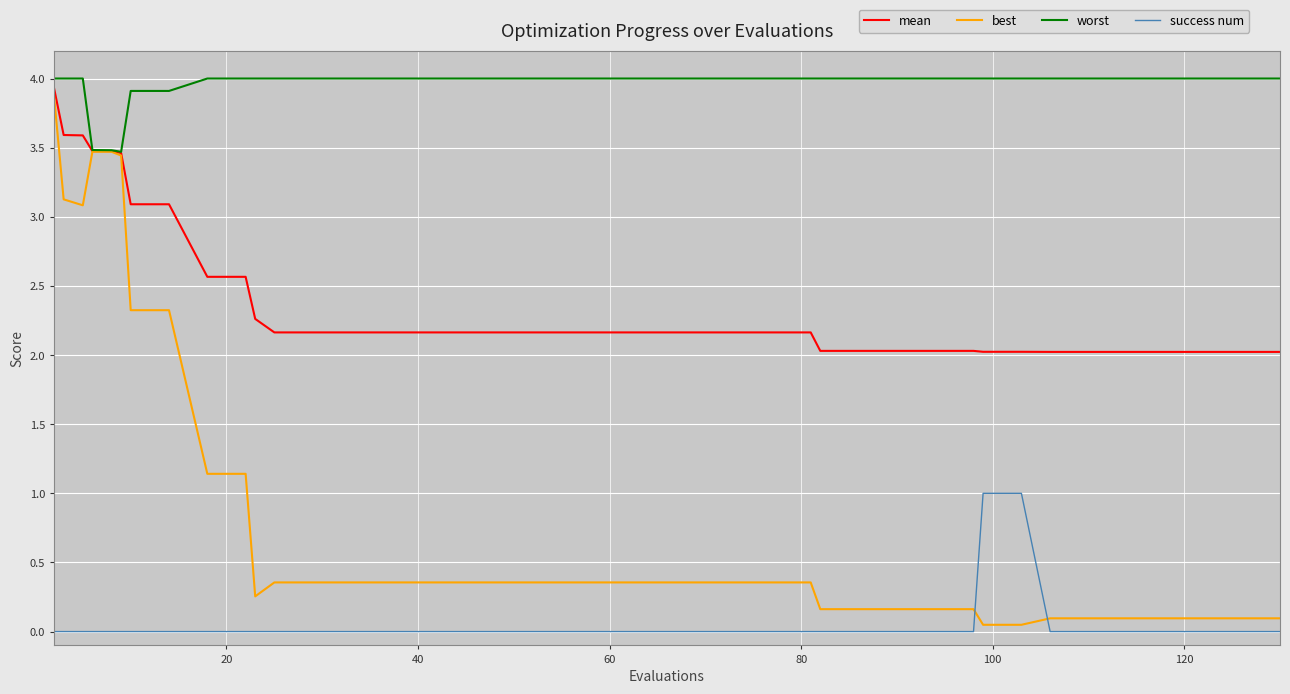

What is the minimum value for worst?

3.5